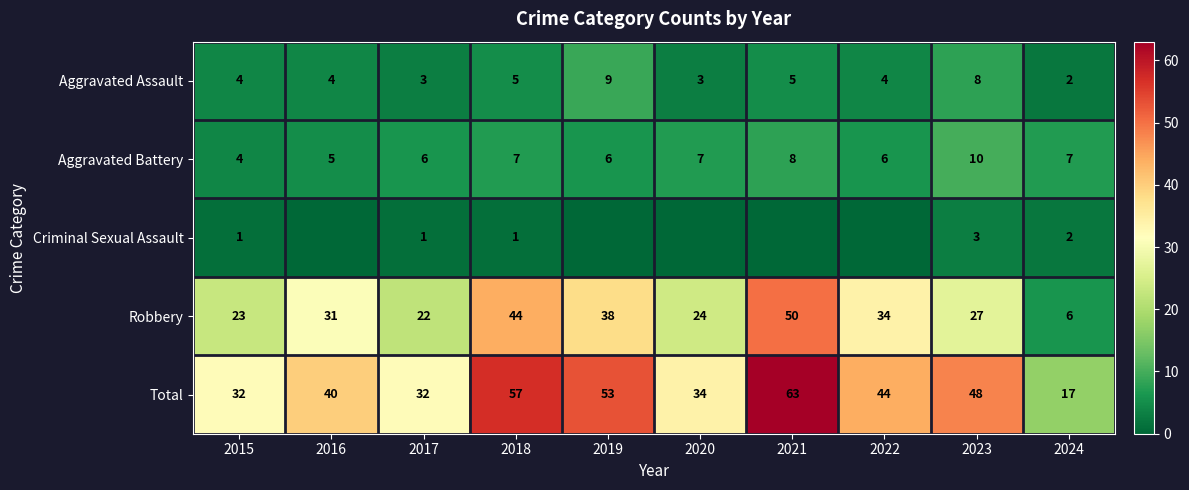

Is the value of Aggravated Battery at 2015 greater than the value of Robbery at 2016?

No